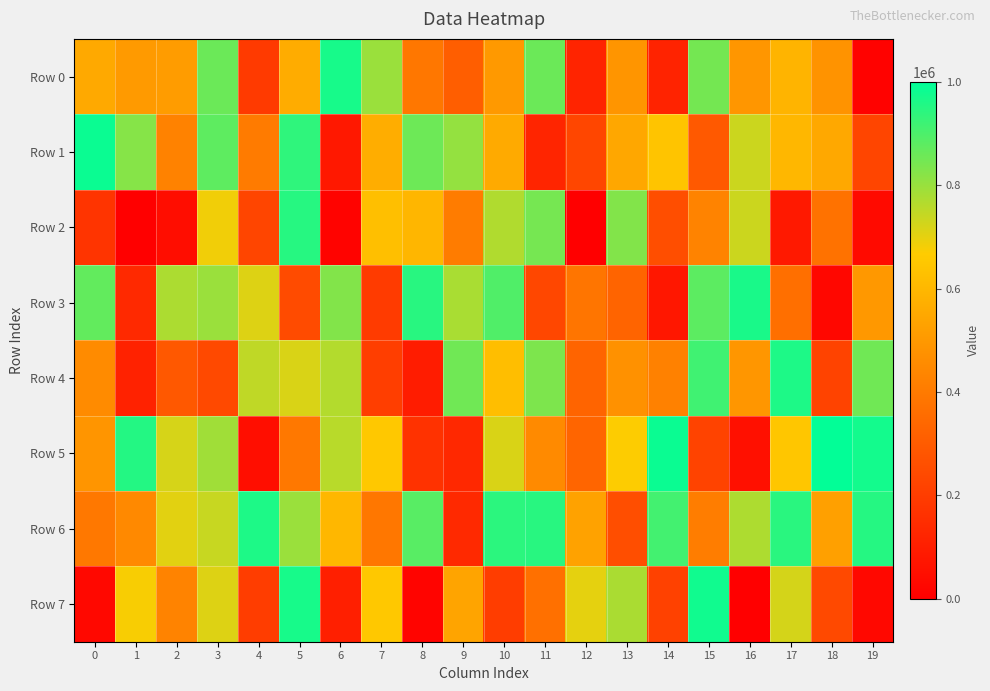

What is the total value across all series at 14?

3632423